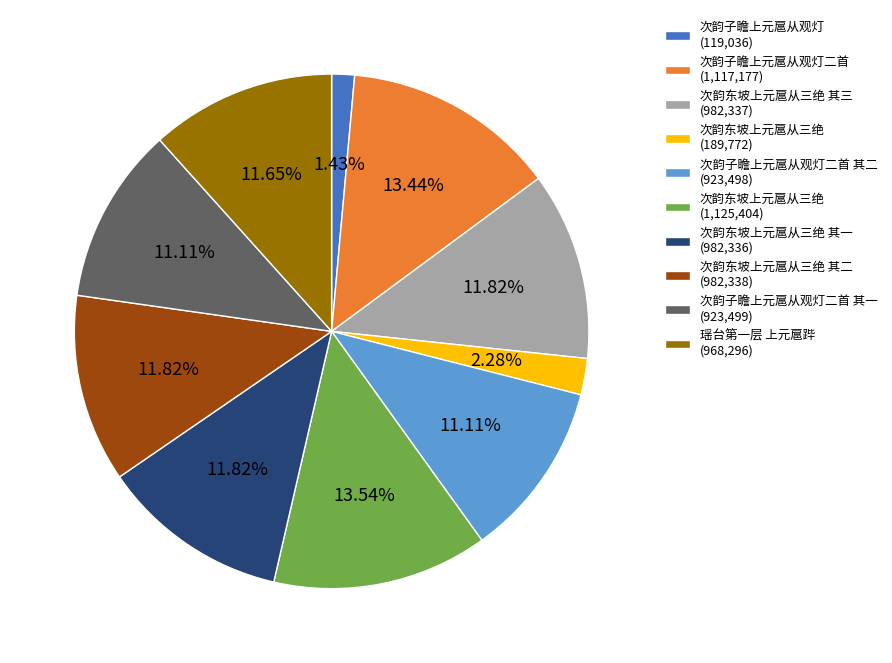

Does any single category account for the majority?

No